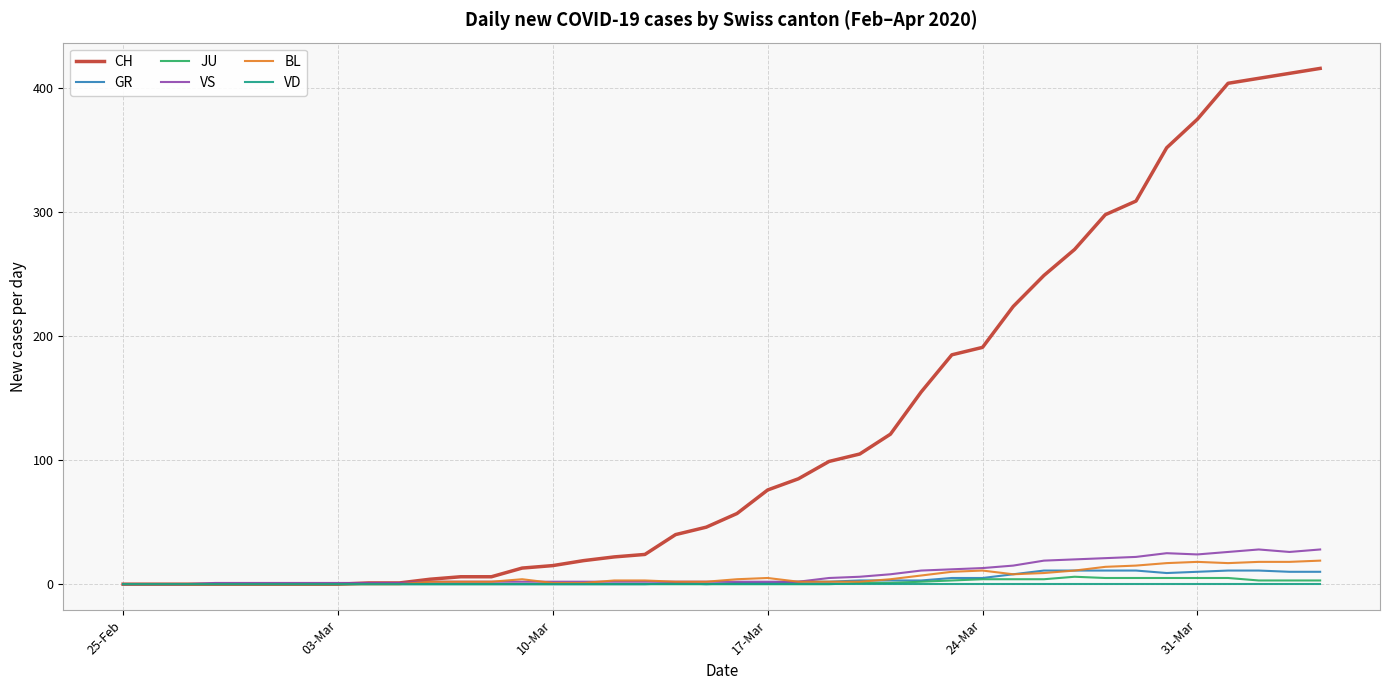

Which series has the largest total across all categories?

CH